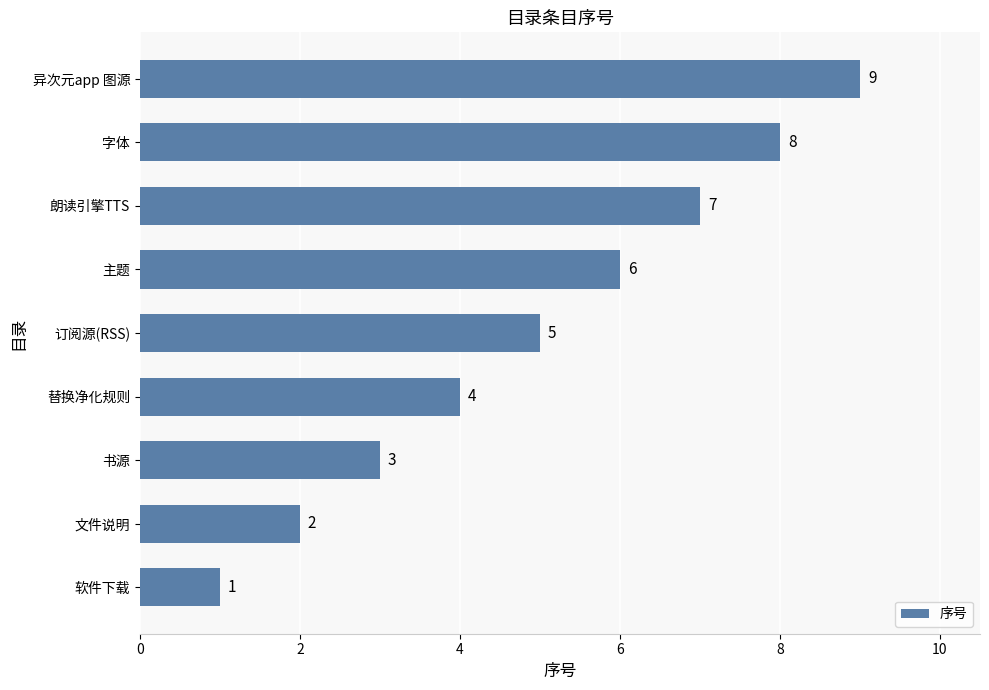

What is the ratio of the value at 书源 to the value at 主题?

0.5